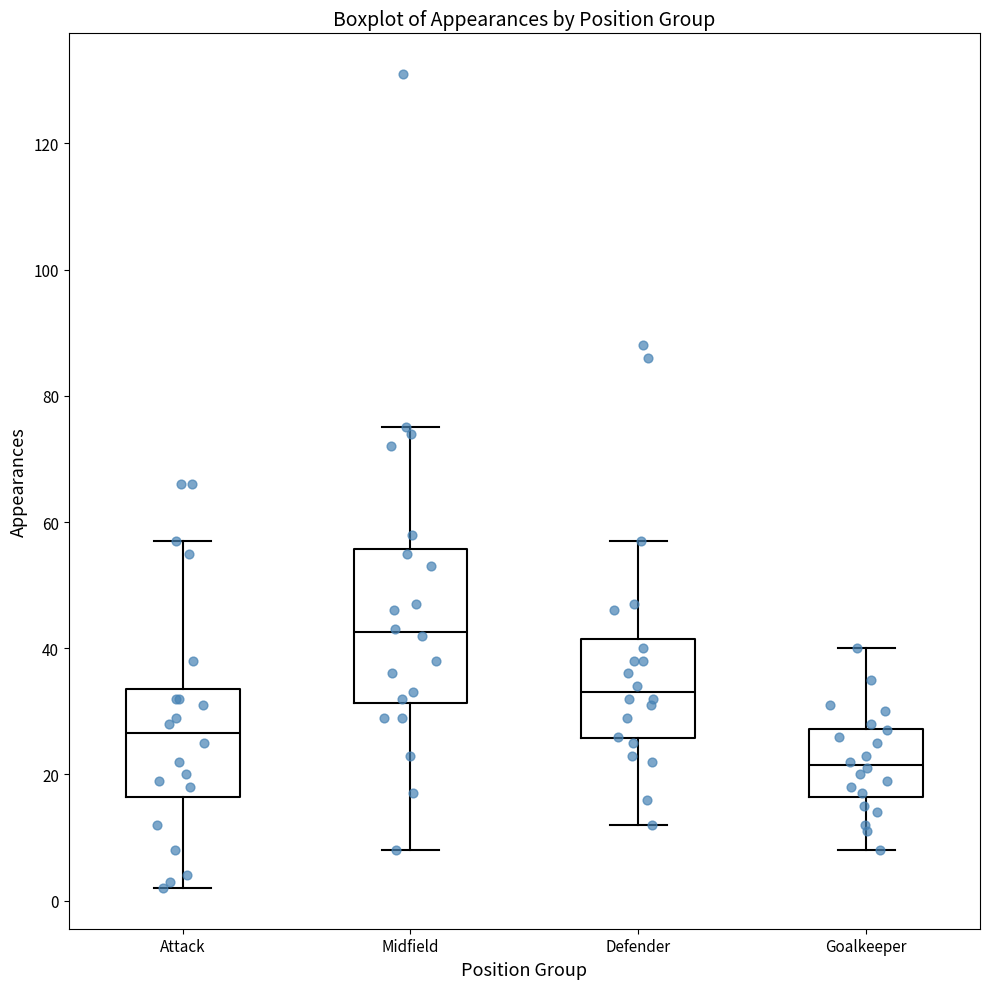

Which box has the highest median line?

Midfield